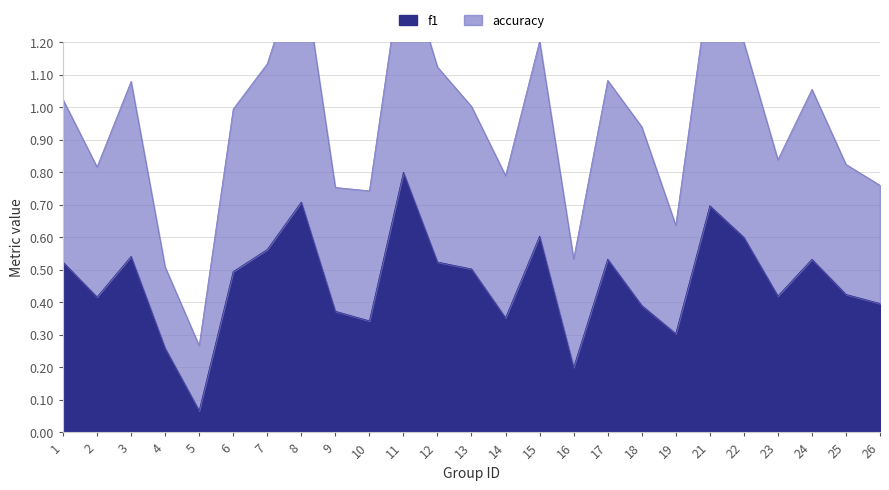

The chart shows a value of 0.6 at 15. True or false?

True